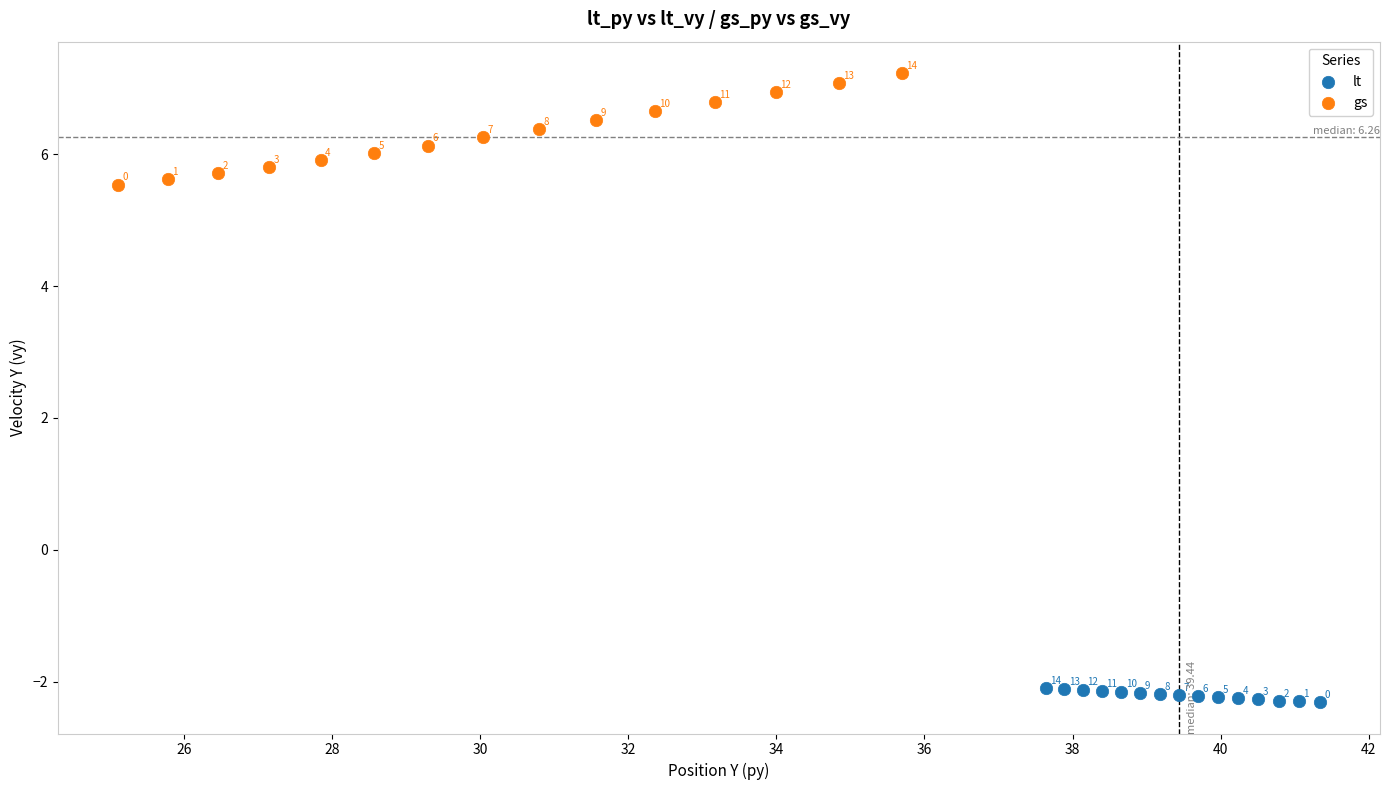

Which series has the widest spread of Y values?

gs